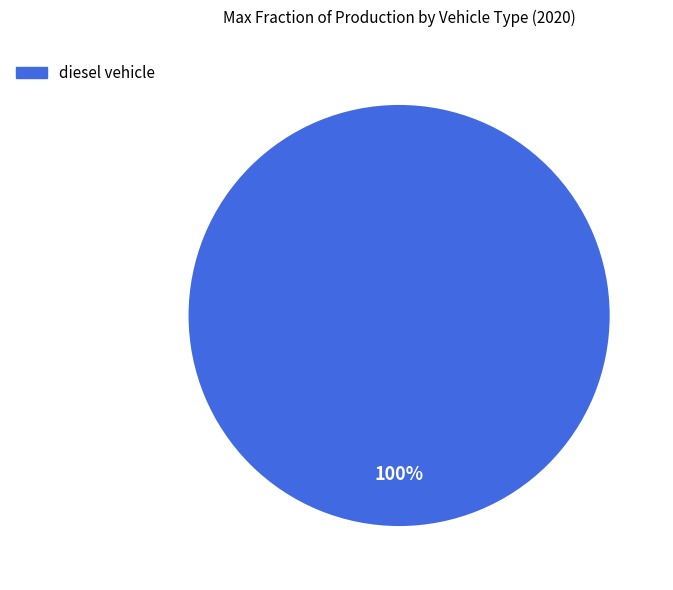

Is there a majority slice in this chart?

Yes